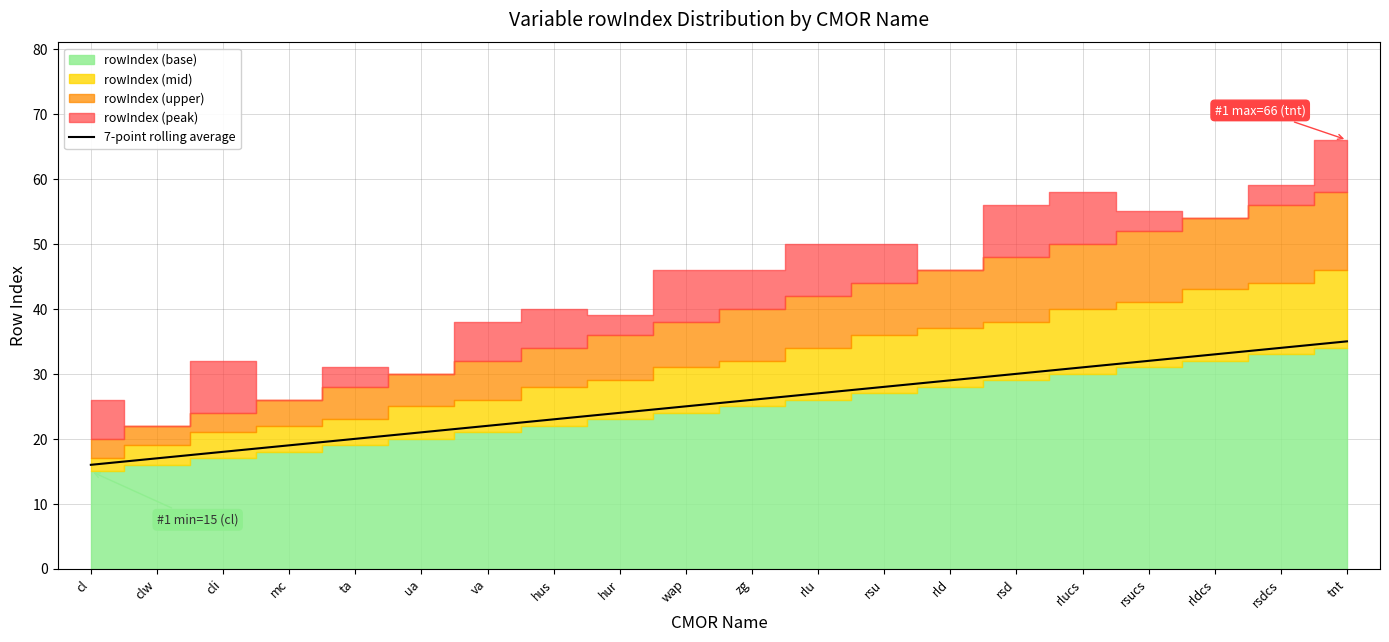

The chart shows a value of 21 at ua. True or false?

True